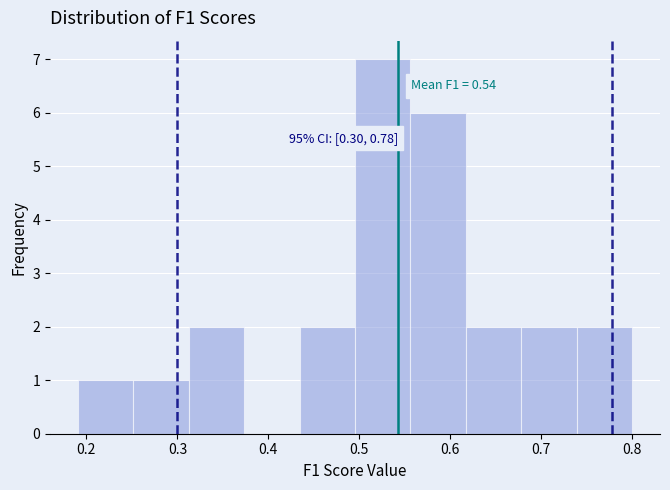

Which range on the x-axis has the tallest bar?

0.50 to 0.56